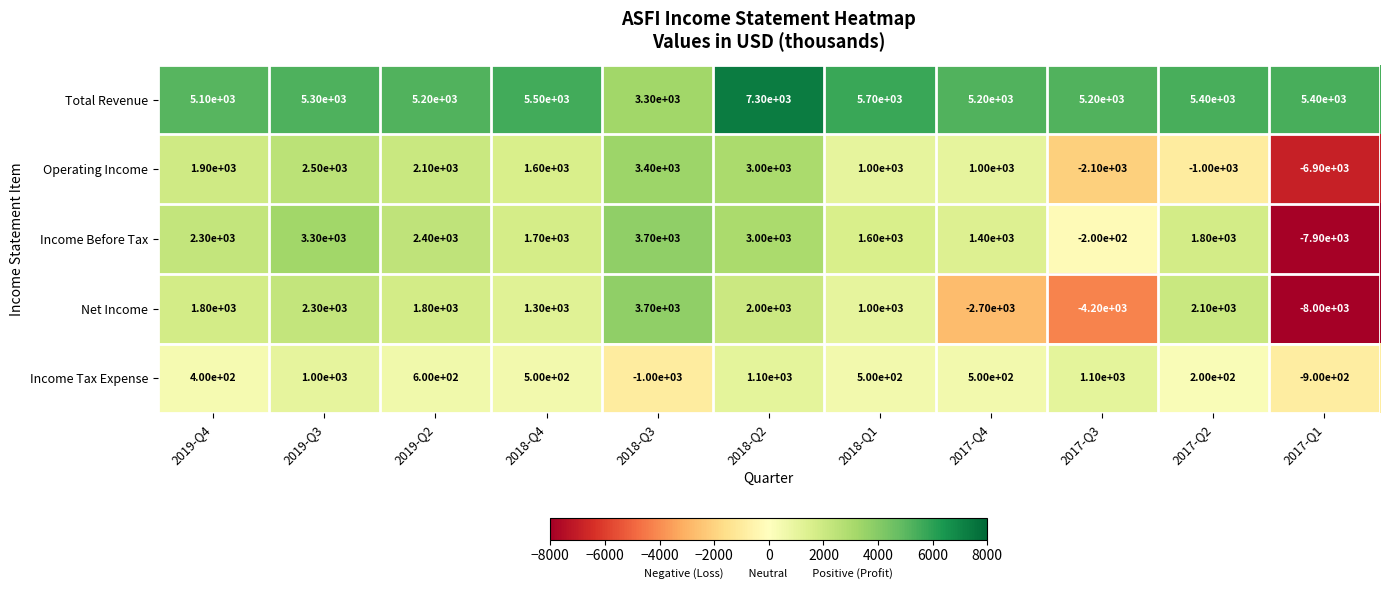

True or false: Operating Income has a value of 1000 at 2018-Q1.

True